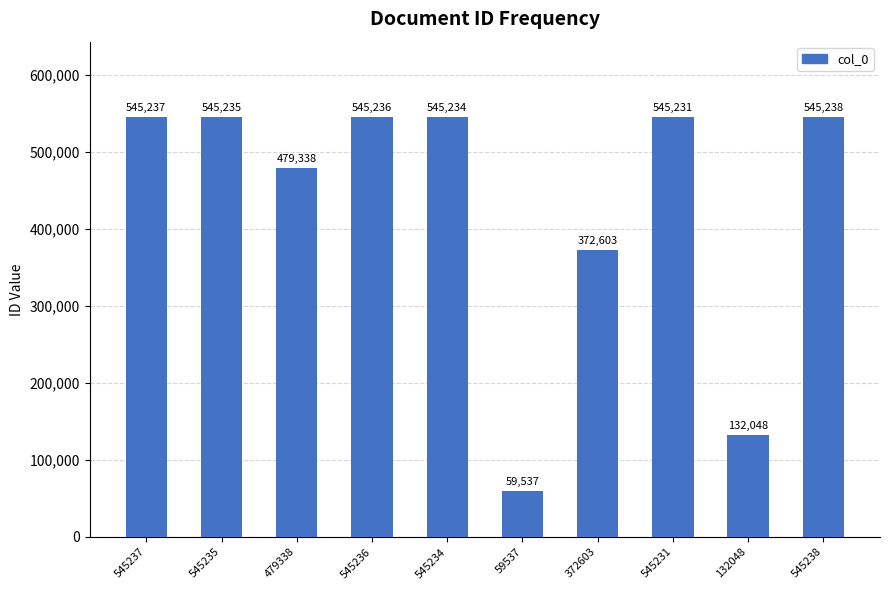

How many distinct data groups are displayed?

1